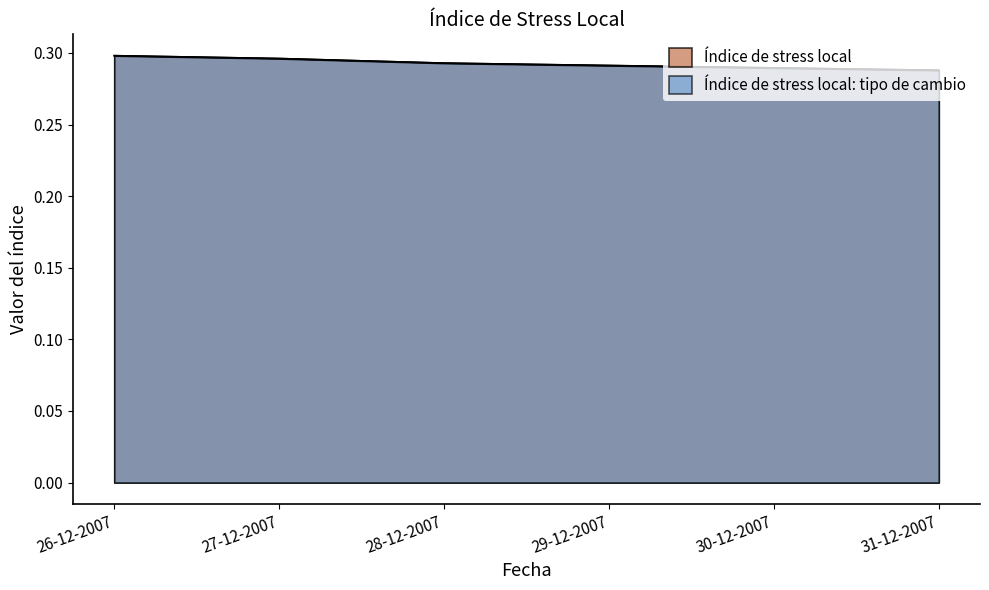

True or false: Índice de stress local and Índice de stress local: tipo de cambio intersect in this chart.

False